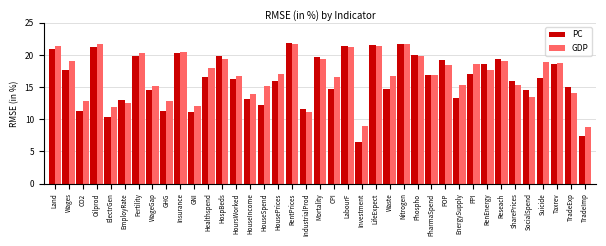

What is the difference between the PC values at EmployRate and Wages?

4.6